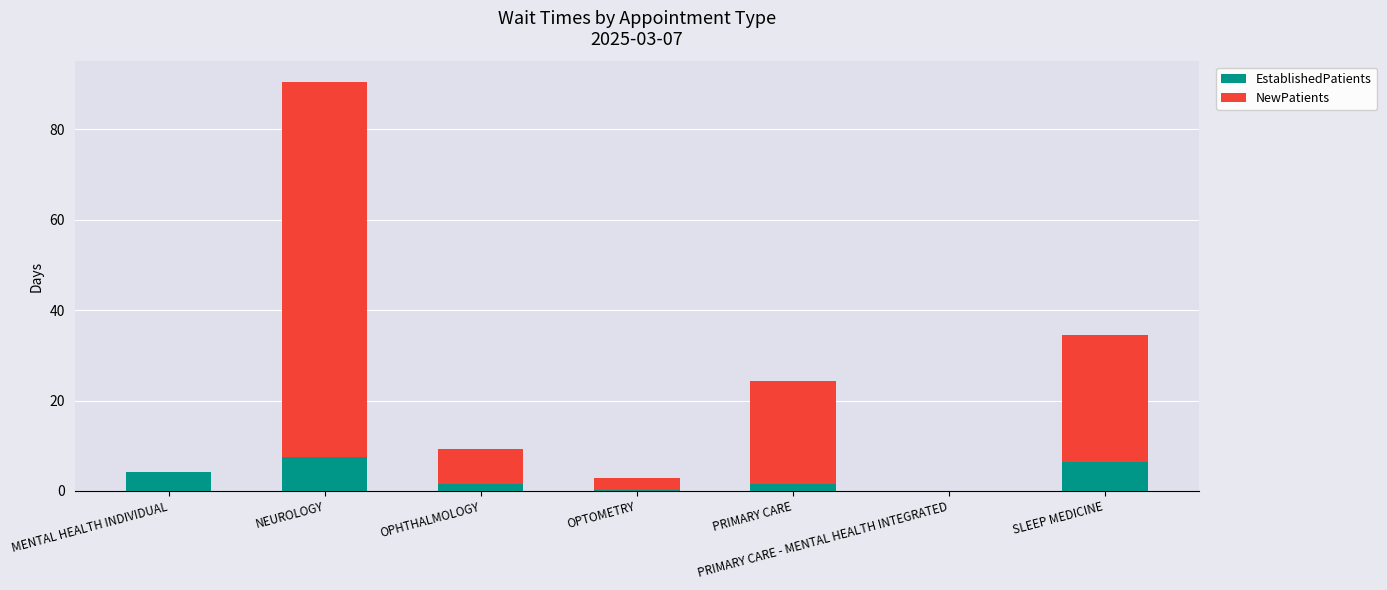

At which category is the sum across all series the highest?

NEUROLOGY